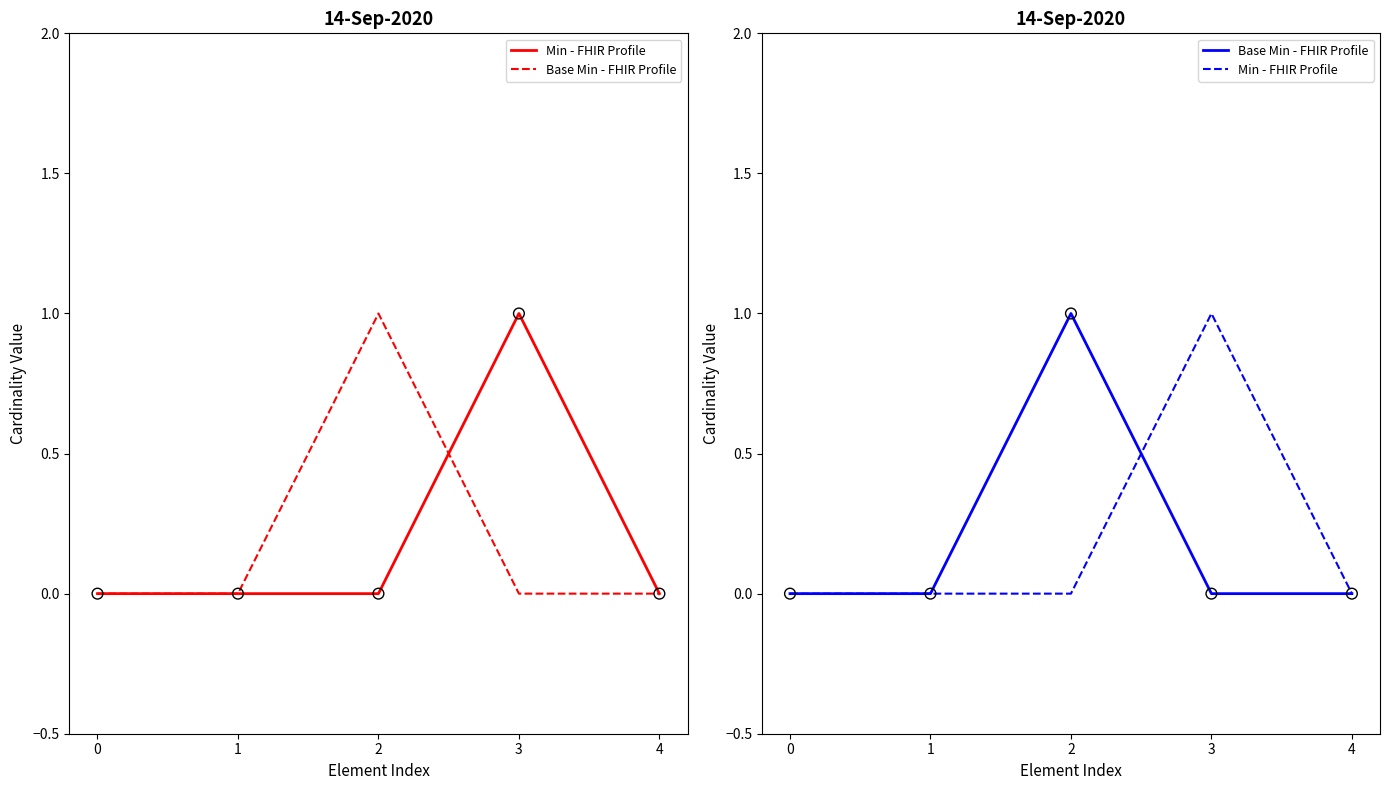

Which series has the largest total across all categories?

Min - FHIR Profile